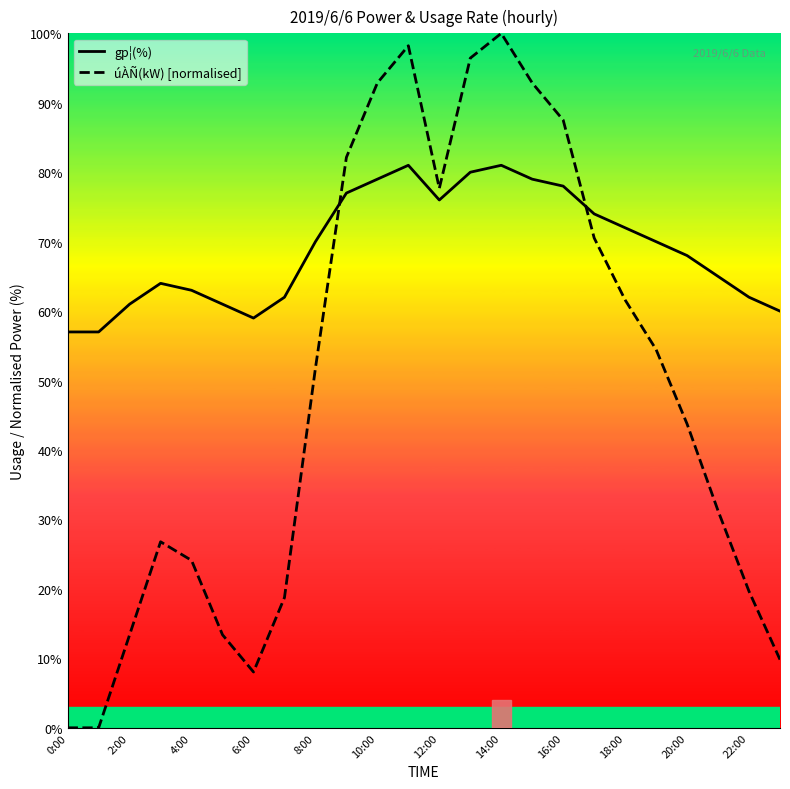

True or false: úÀÑ(kW) [normalised] has more than 0 points higher than both neighbors.

True